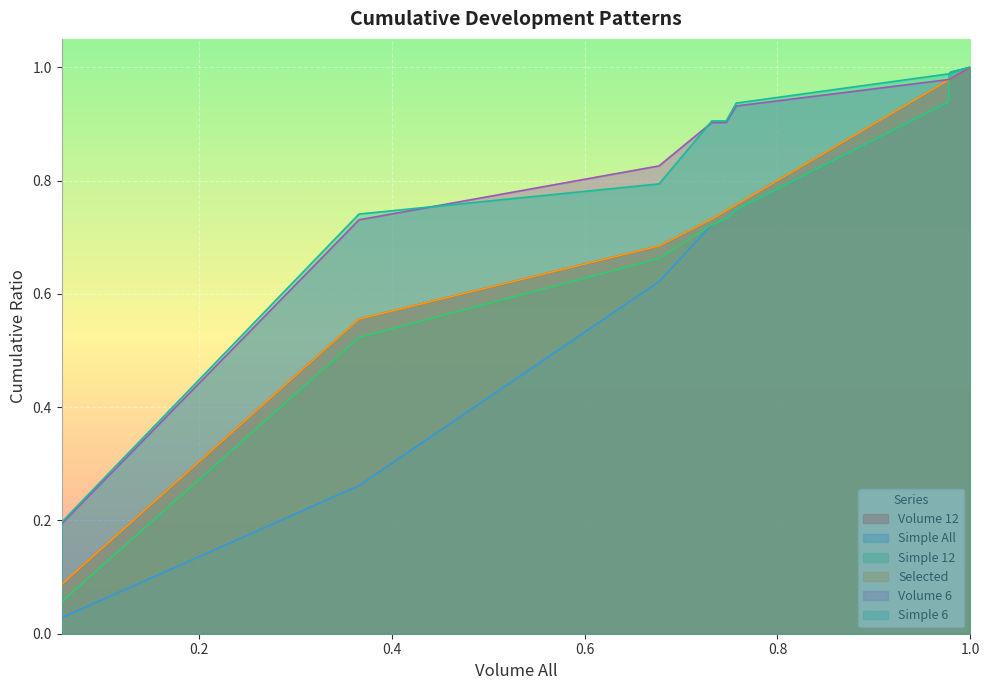

Which series has the largest total across all categories?

Simple 6